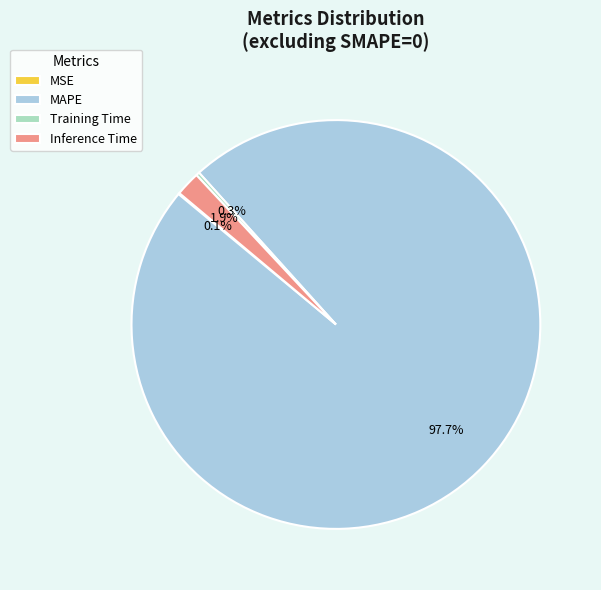

Which has a higher value, MAPE or Inference Time?

MAPE